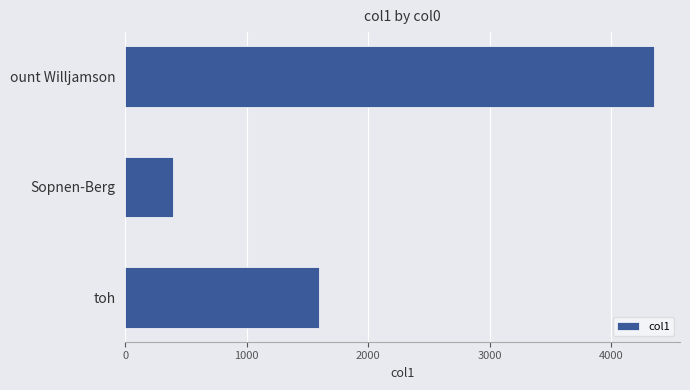

What is the greatest value displayed?

4350.5